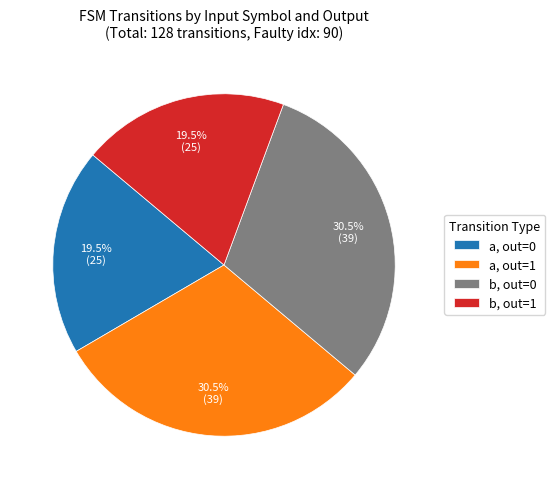

Does b, out=0 account for over 50% of the chart?

No